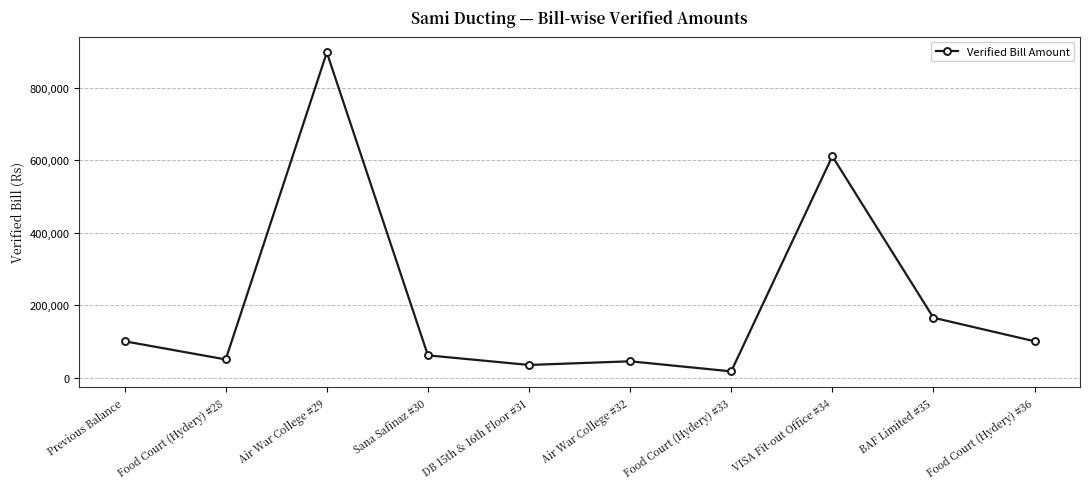

Reading right to left, what are all the values shown in this chart?

Food Court (Hydery) #36=100000	BAF Limited #35=164970	VISA Fit-out Office #34=610464	Food Court (Hydery) #33=16940	Air War College #32=44740	DB 15th & 16th Floor #31=34650	Sana Safinaz #30=61163	Air War College #29=896955	Food Court (Hydery) #28=49840	Previous Balance=100000